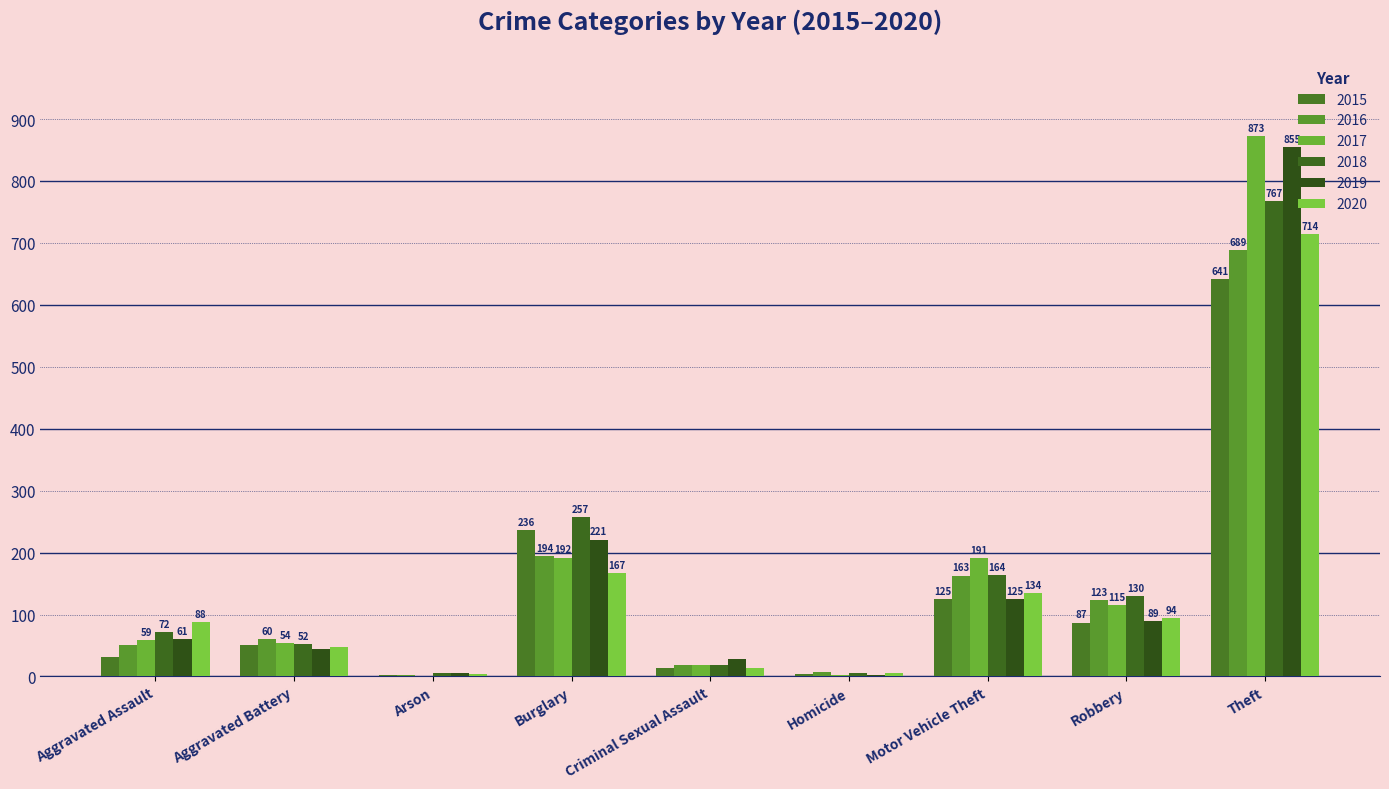

List the labels in order of 2017 value, smallest first.

Arson, Homicide, Criminal Sexual Assault, Aggravated Battery, Aggravated Assault, Robbery, Motor Vehicle Theft, Burglary, Theft